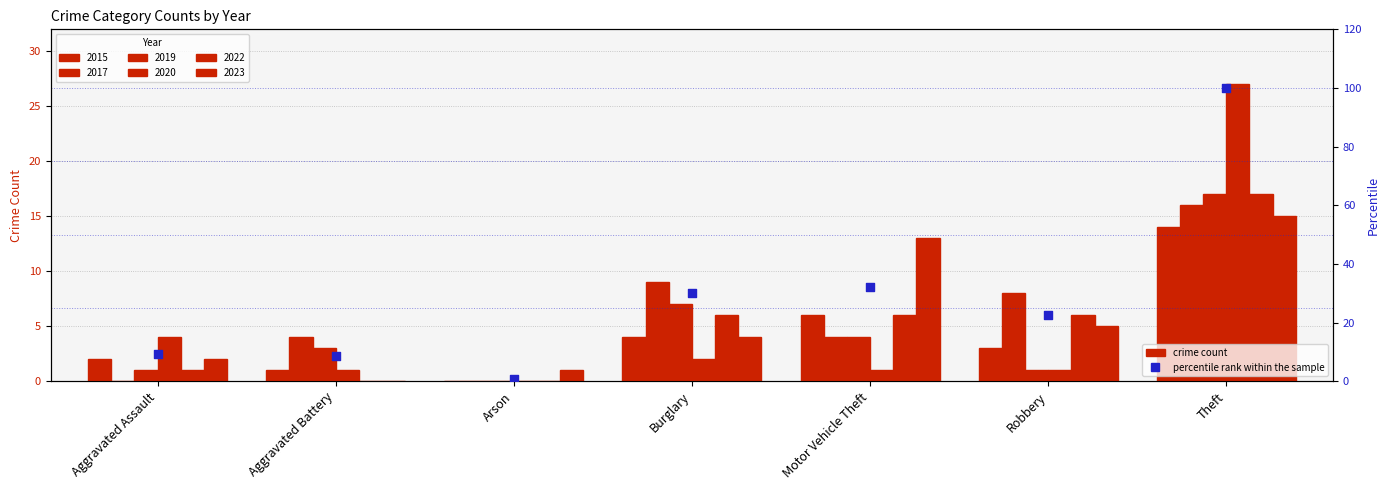

Approximately how many times larger is the value at Motor Vehicle Theft compared to Robbery?

1.4